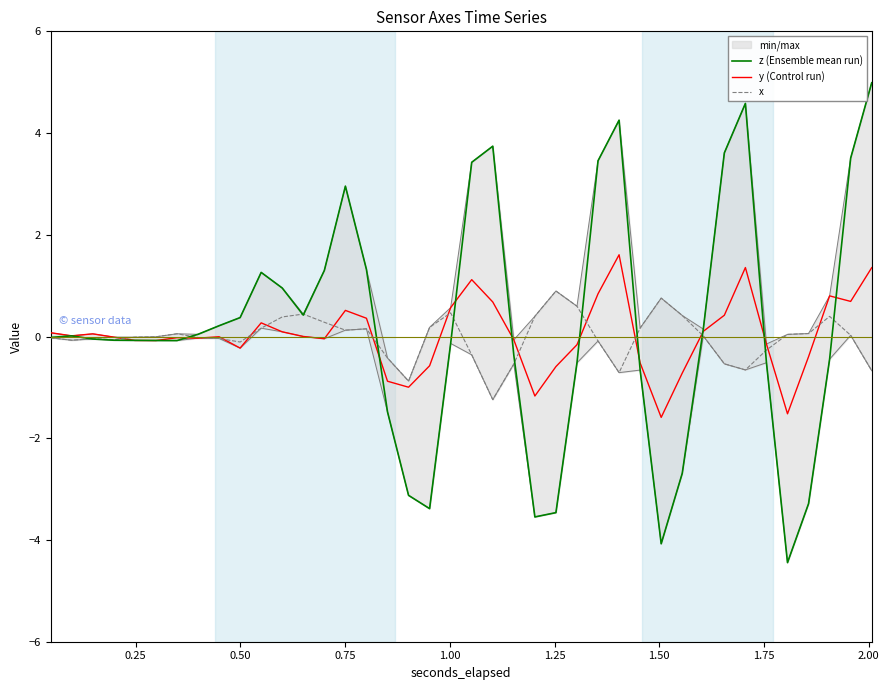

In x, how many points are lower than both neighbors (excluding endpoints)?

8